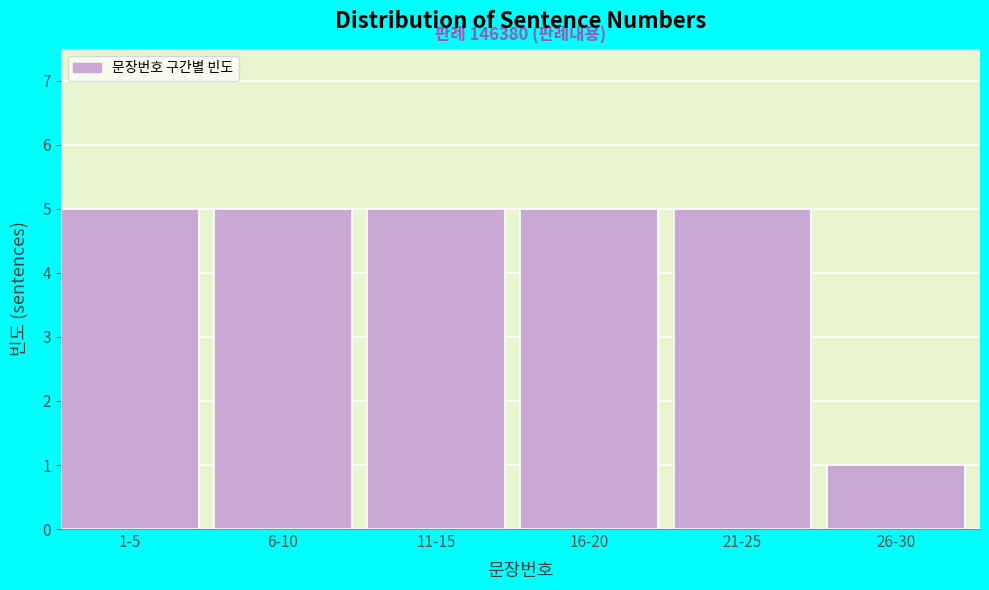

Reading left to right, list all the values displayed in this chart.

1-5=5	6-10=5	11-15=5	16-20=5	21-25=5	26-30=1